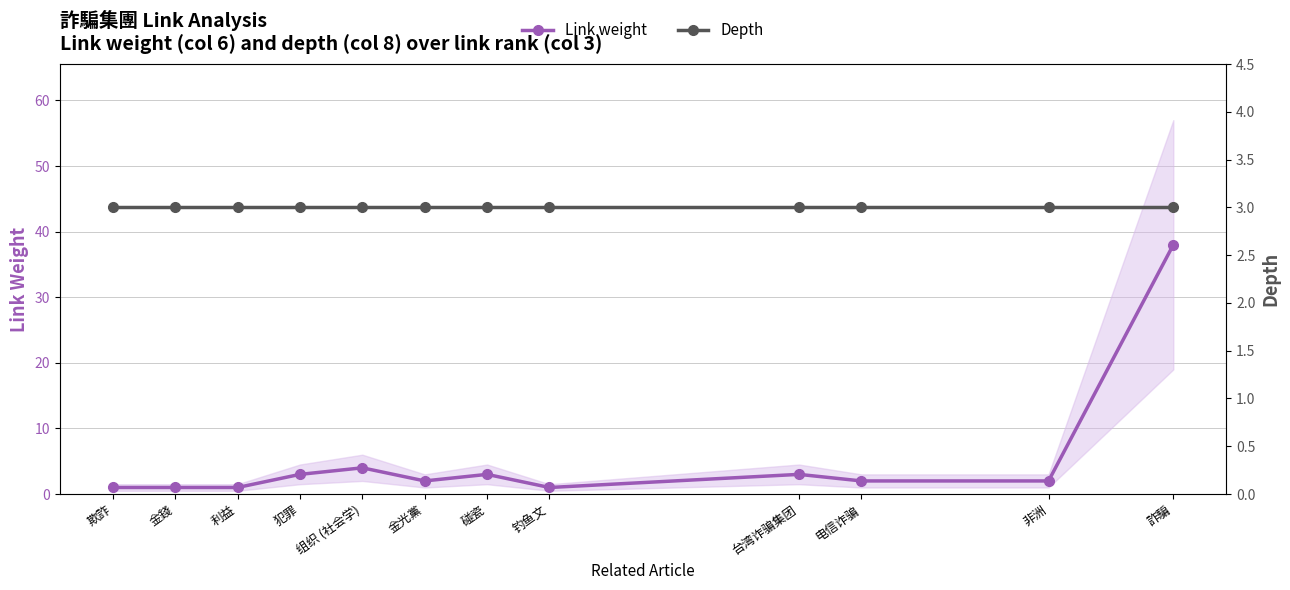

What are all the series names shown in the legend?

Link weight, Depth